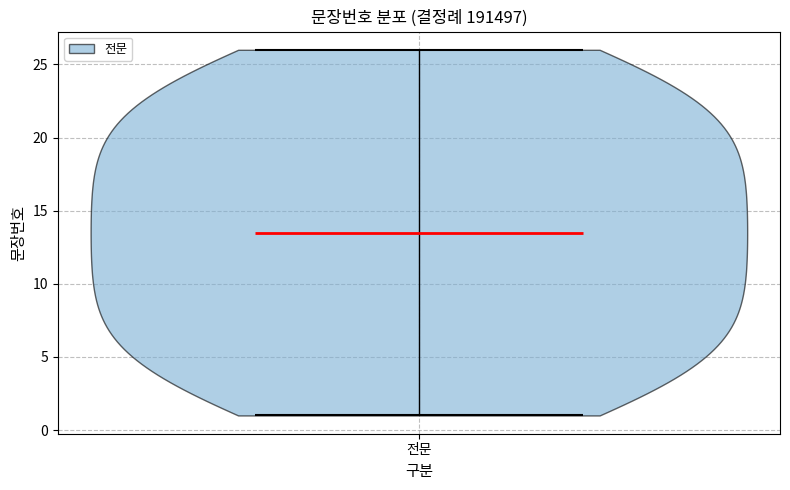

What is the lowest point the violin for 전문 reaches on the y-axis? The values are not printed on the chart, so give them approximately, as read against the axis.

1.0